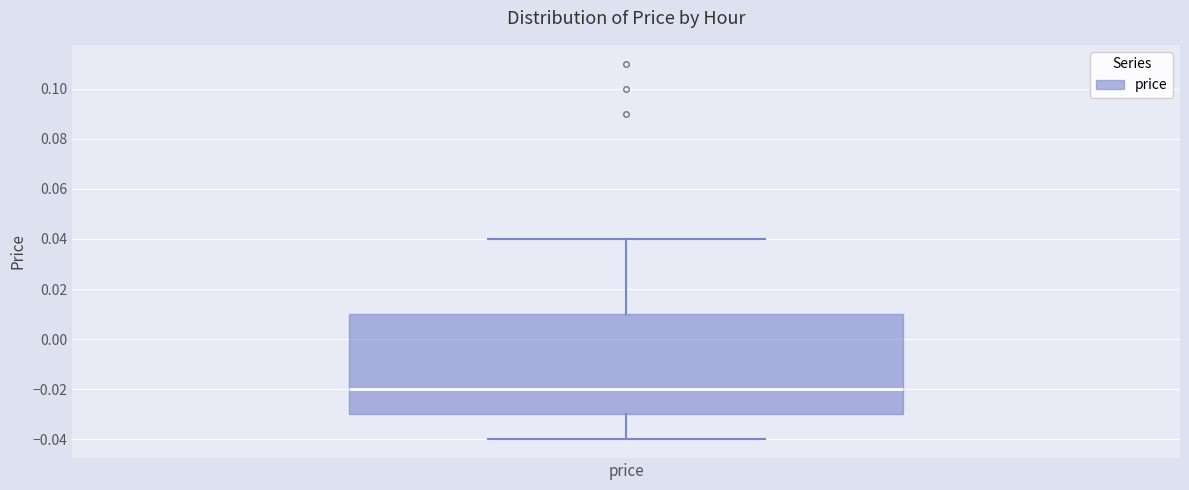

Where does the median line of the box for price sit on the y-axis? The values are not printed on the chart, so give them approximately, as read against the axis.

-0.02